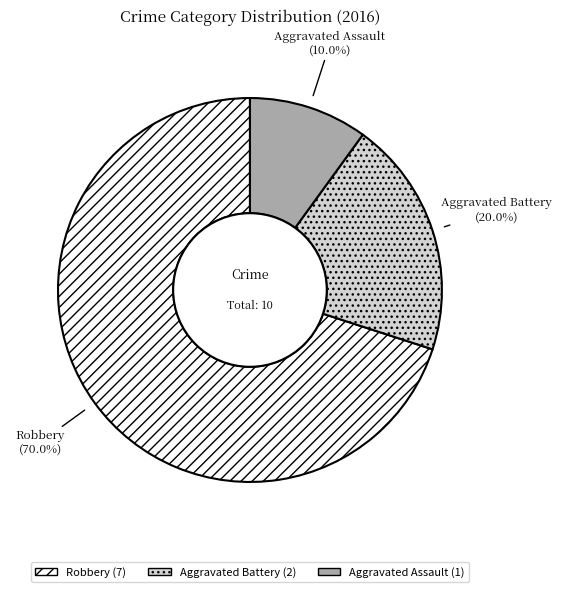

How many segments does this pie chart have?

3